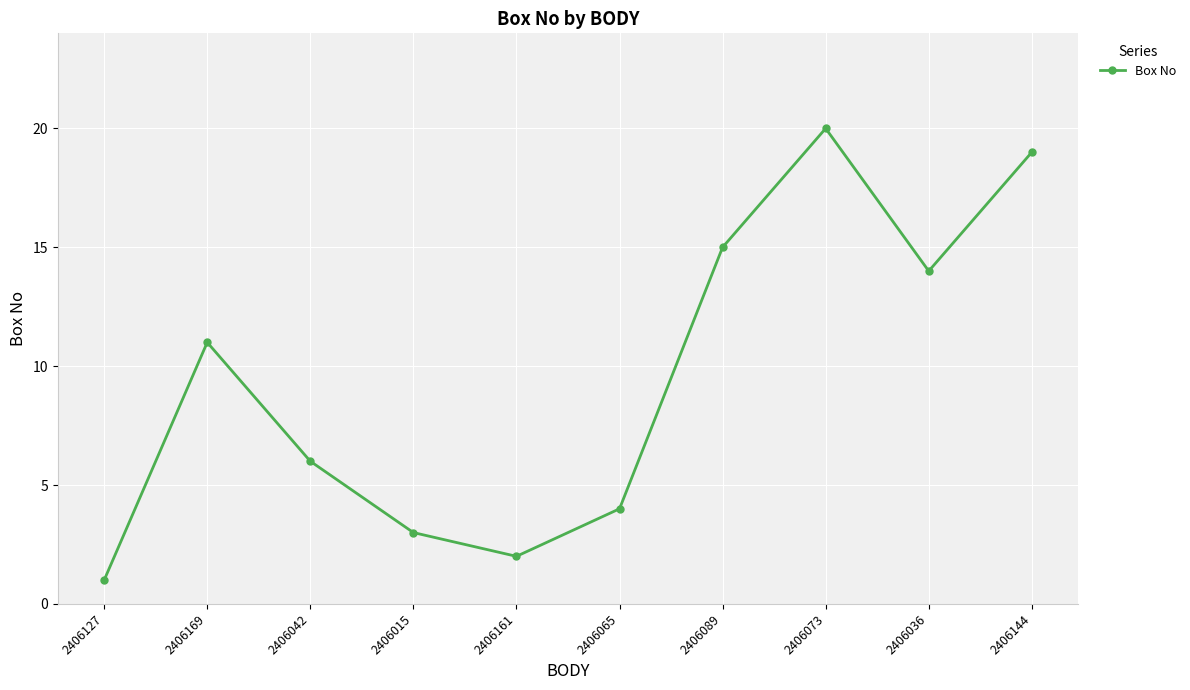

What is the difference between the maximum and minimum values?

19